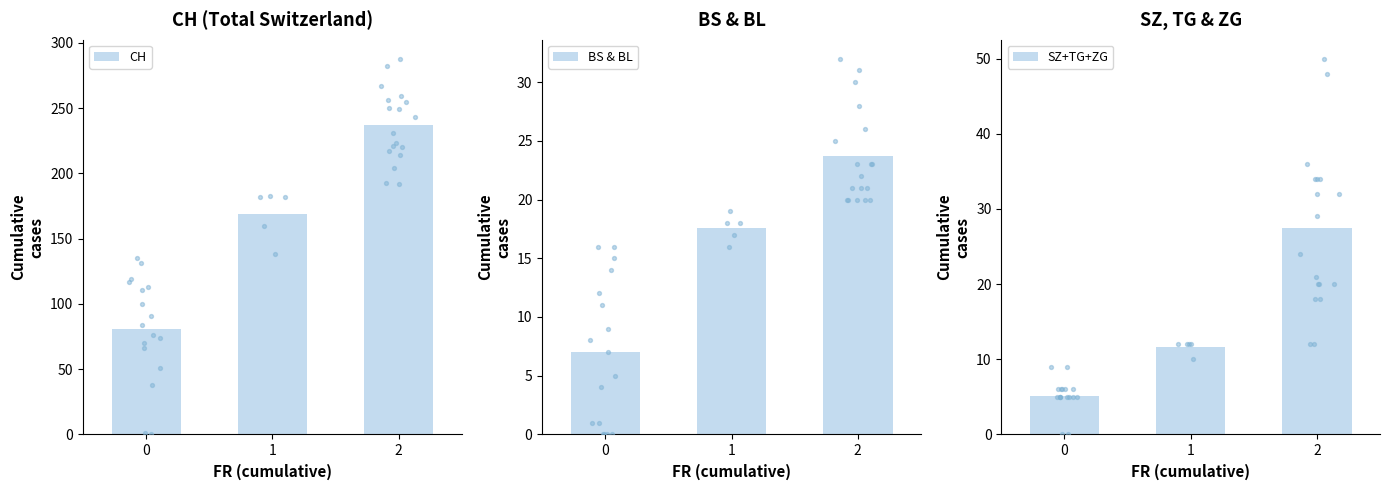

At which category is the sum across all series the highest?

2